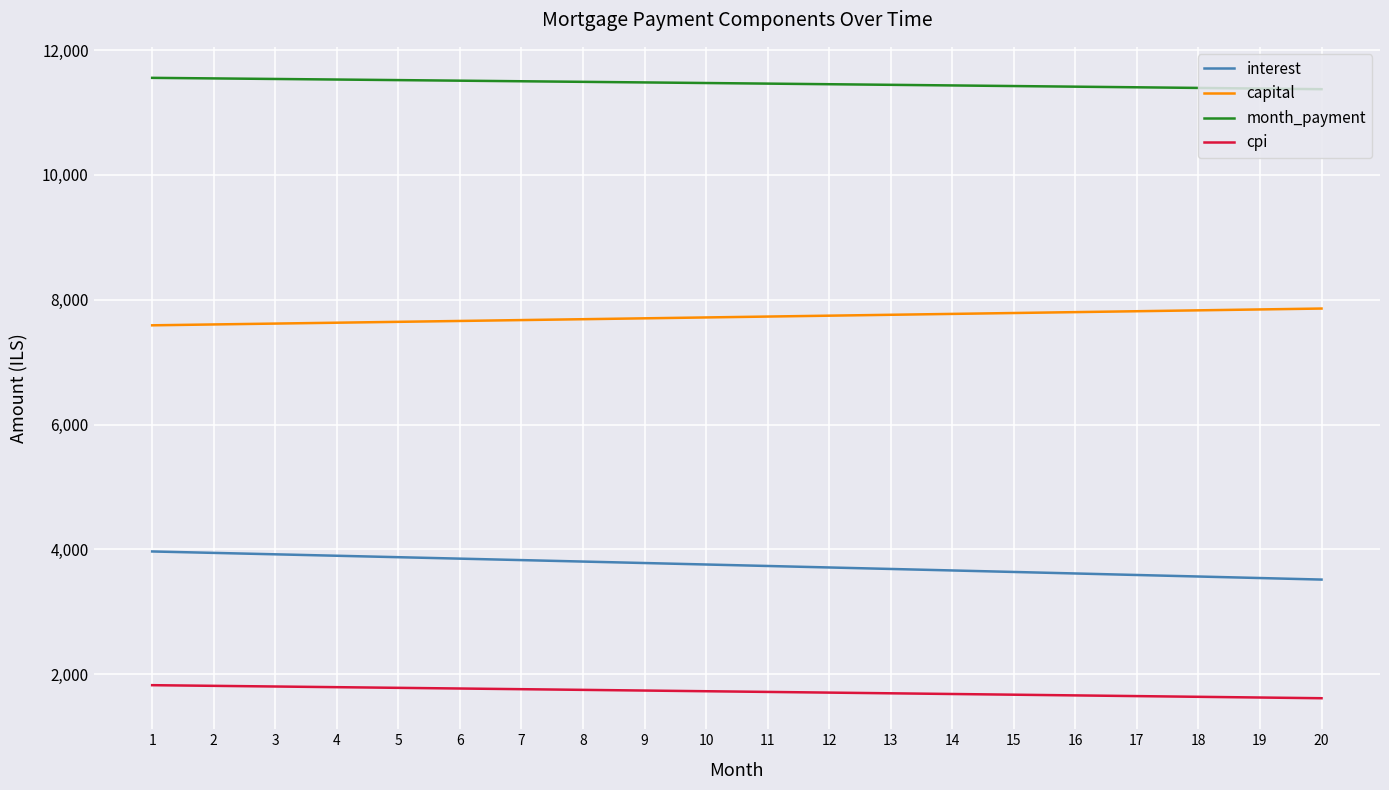

What is the total value across all series at 13?

24579.6